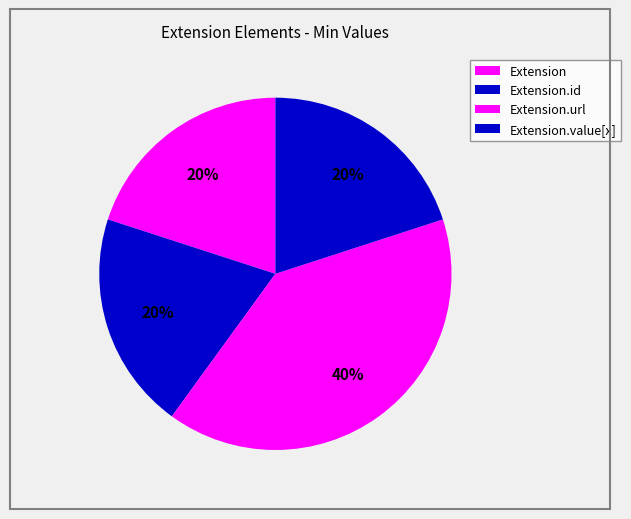

Which category has the smallest portion of the pie?

Extension